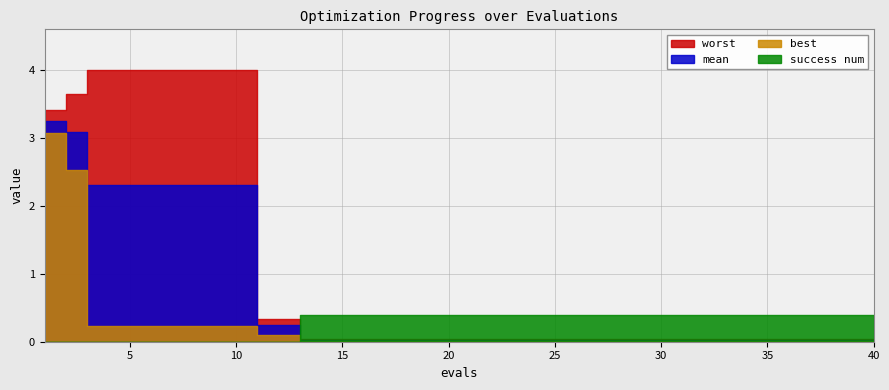

What is the maximum value for worst?

4.0